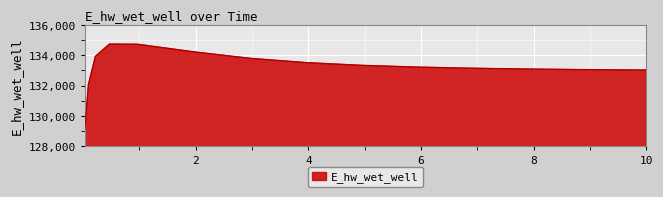

What is the smallest value displayed?

129107.9